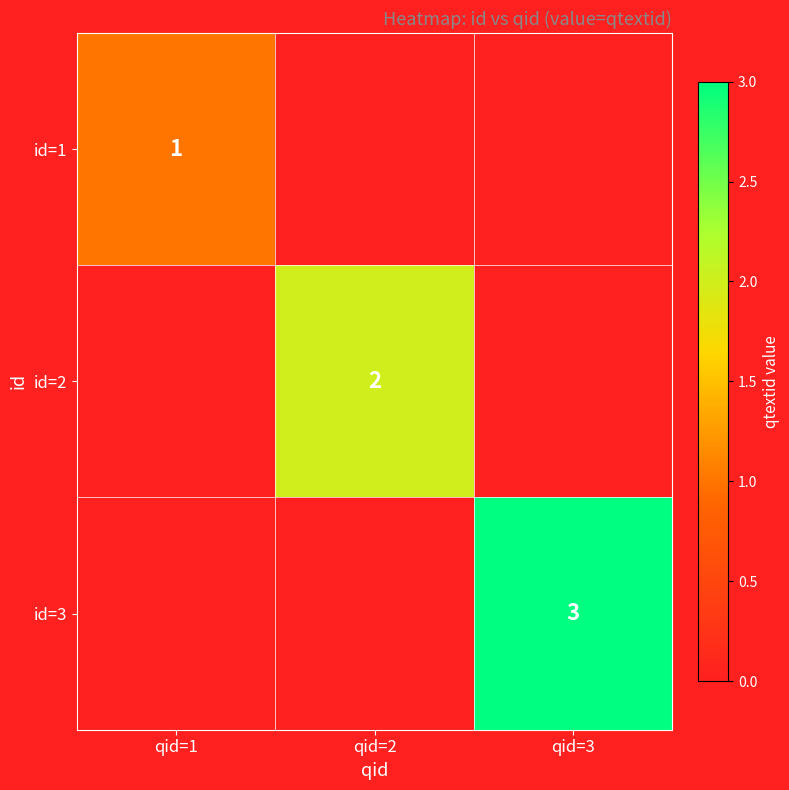

True or false: id=3 has a value of 2 at qid=3.

False